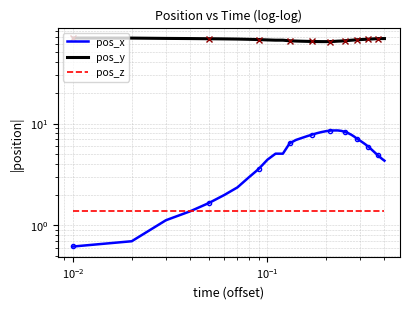

Reading left to right, list all the values displayed in this chart.

pos_x: 0.6	0.7	1.1	1.4	1.7	2.0	2.4	3.0	3.6	4.4	5.1	5.1	6.4	6.9	7.2	7.5	7.8	8.0	8.2	8.4	8.5	8.6	8.6	8.5	8.3	8.1	7.8	7.4	7.0	6.8	6.5	6.2	5.9	5.7	5.4	5.1	4.9	4.7	4.5	4.3
pos_y: 69.0	68.9	68.4	68.1	67.9	67.6	67.4	67.0	66.6	66.1	65.7	65.7	64.8	64.4	64.2	64.0	63.8	63.7	63.6	63.6	63.7	63.9	64.3	64.5	64.9	65.2	65.6	66.0	66.4	66.6	66.8	67.0	67.2	67.4	67.6	67.8	68.0	68.1	68.1	68.1
pos_z: 1.4	1.4	1.4	1.4	1.4	1.4	1.4	1.4	1.4	1.4	1.4	1.4	1.4	1.4	1.4	1.4	1.4	1.4	1.4	1.4	1.4	1.4	1.4	1.4	1.4	1.4	1.4	1.4	1.4	1.4	1.4	1.4	1.4	1.4	1.4	1.4	1.4	1.4	1.4	1.4